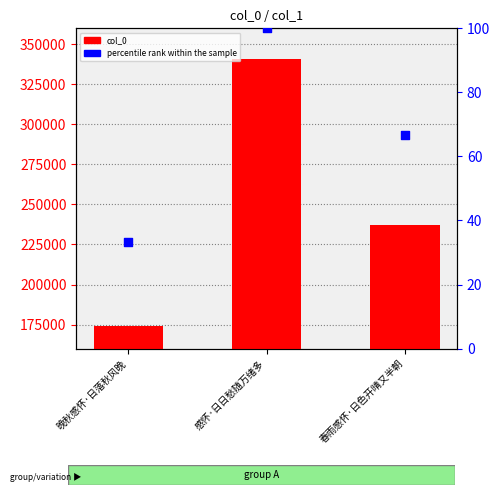

What are all the series names shown in the legend?

col_0, percentile rank within the sample